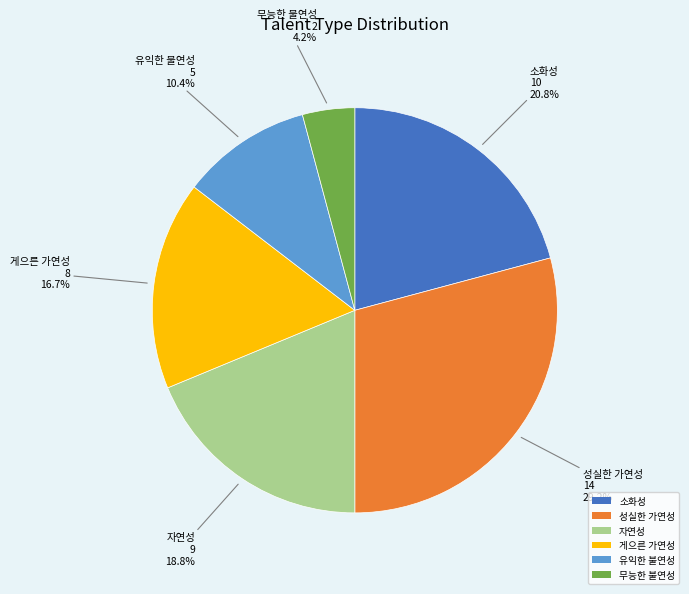

What is the largest slice in the pie chart?

성실한 가연성